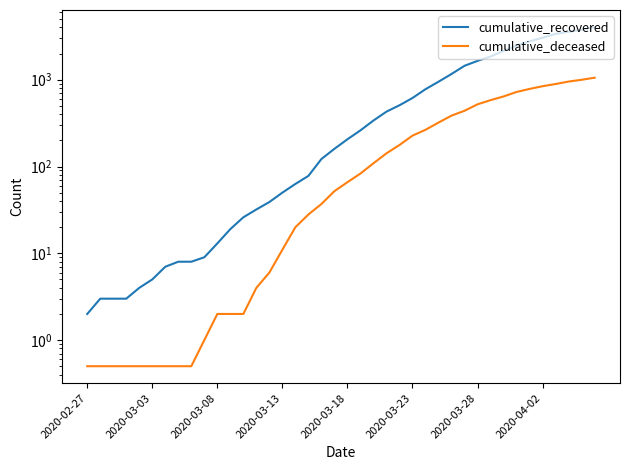

True or false: cumulative_recovered and cumulative_deceased cross at least once.

False